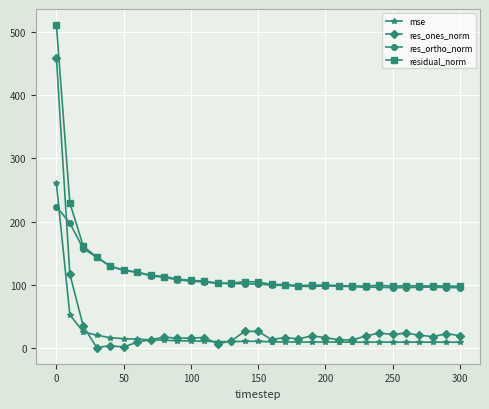

What is the maximum value for mse?

260.5